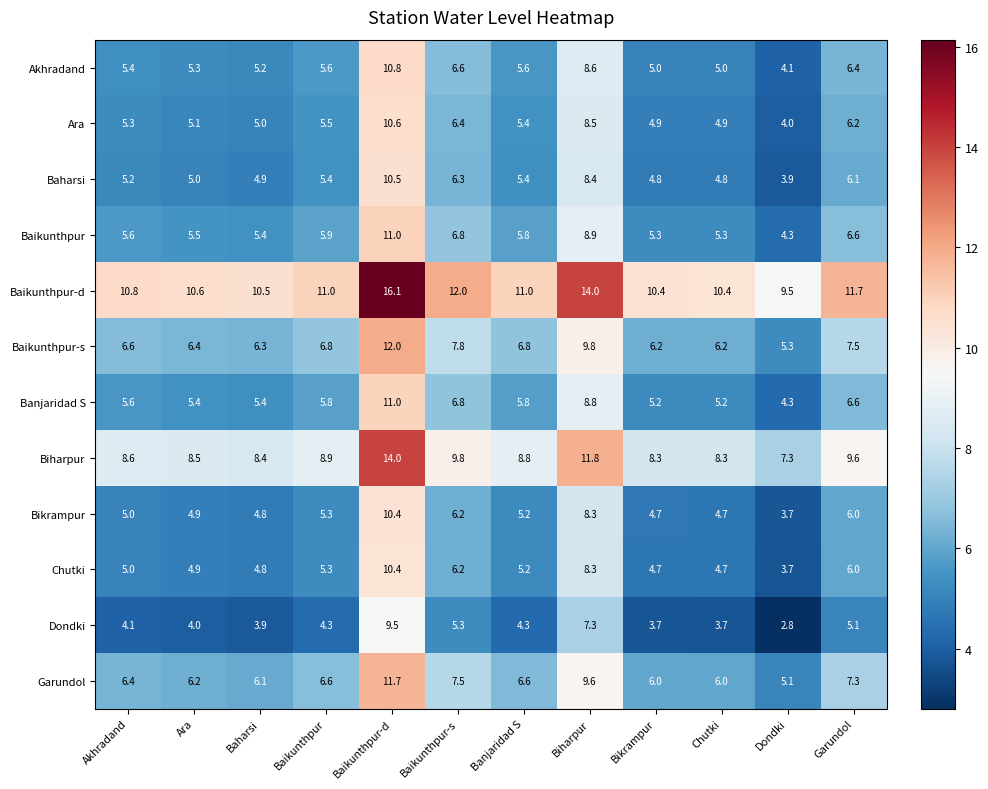

True or false: Akhradand has a value of 6.6 at Baikunthpur-s.

True